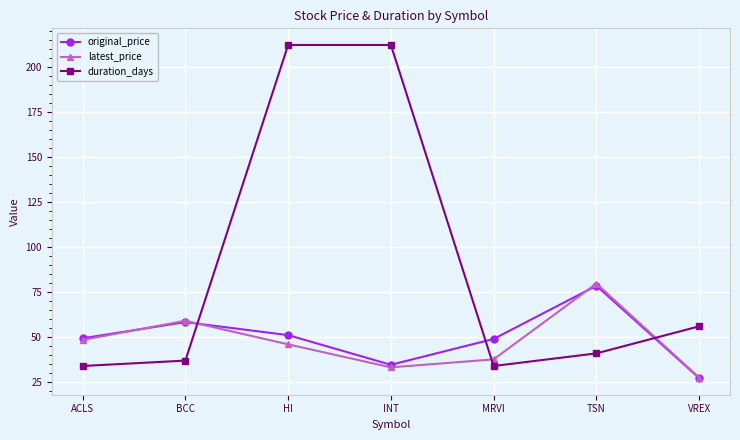

Which series changed the most between BCC and HI?

duration_days